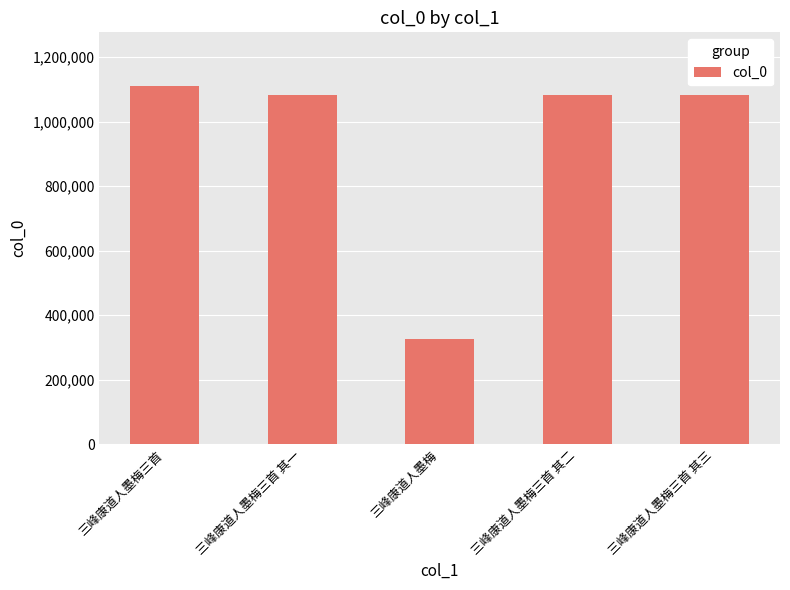

What is the average value?

937426